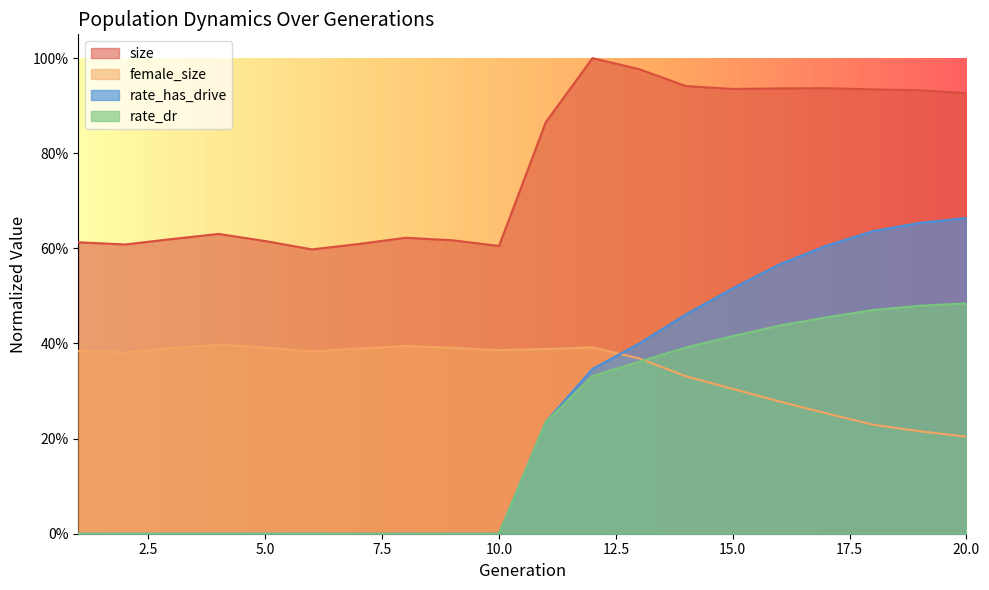

Reading left to right, what are all the values shown in this chart?

size: 0.6	0.6	0.6	0.6	0.6	0.6	0.6	0.6	0.6	0.6	0.9	1.0	1.0	0.9	0.9	0.9	0.9	0.9	0.9	0.9
female_size: 0.4	0.4	0.4	0.4	0.4	0.4	0.4	0.4	0.4	0.4	0.4	0.4	0.4	0.3	0.3	0.3	0.3	0.2	0.2	0.2
rate_has_drive: 0.0	0.0	0.0	0.0	0.0	0.0	0.0	0.0	0.0	0.0	0.2	0.3	0.4	0.5	0.5	0.6	0.6	0.6	0.7	0.7
rate_dr: 0.0	0.0	0.0	0.0	0.0	0.0	0.0	0.0	0.0	0.0	0.2	0.3	0.4	0.4	0.4	0.4	0.5	0.5	0.5	0.5